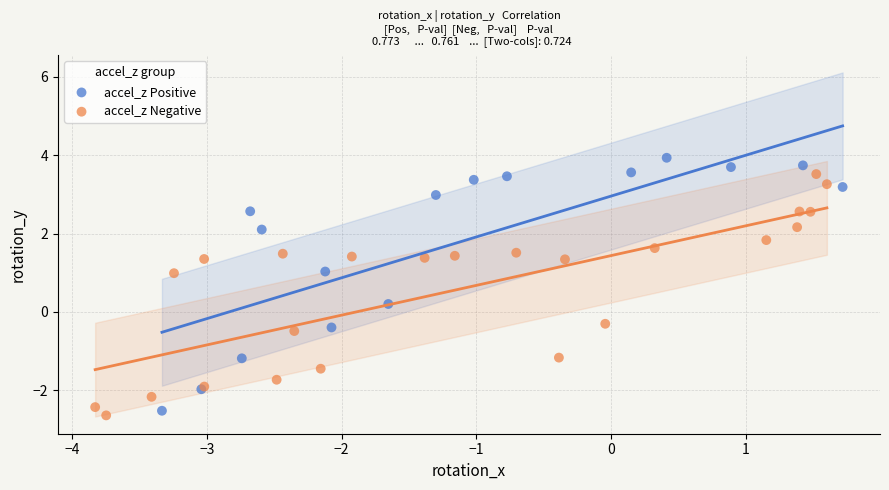

Which series reaches the minimum Y coordinate?

accel_z Negative